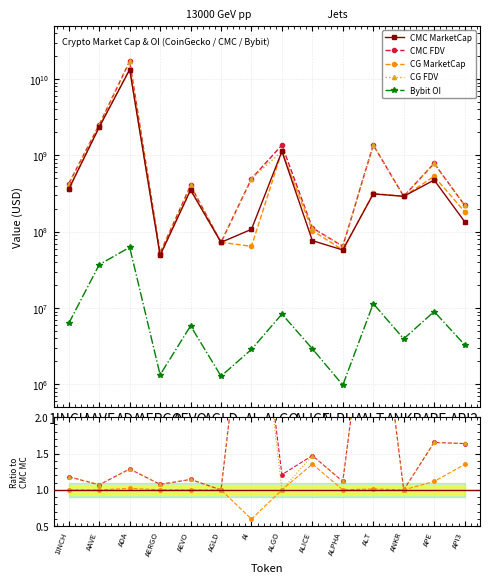

What position from the right is APE?

2